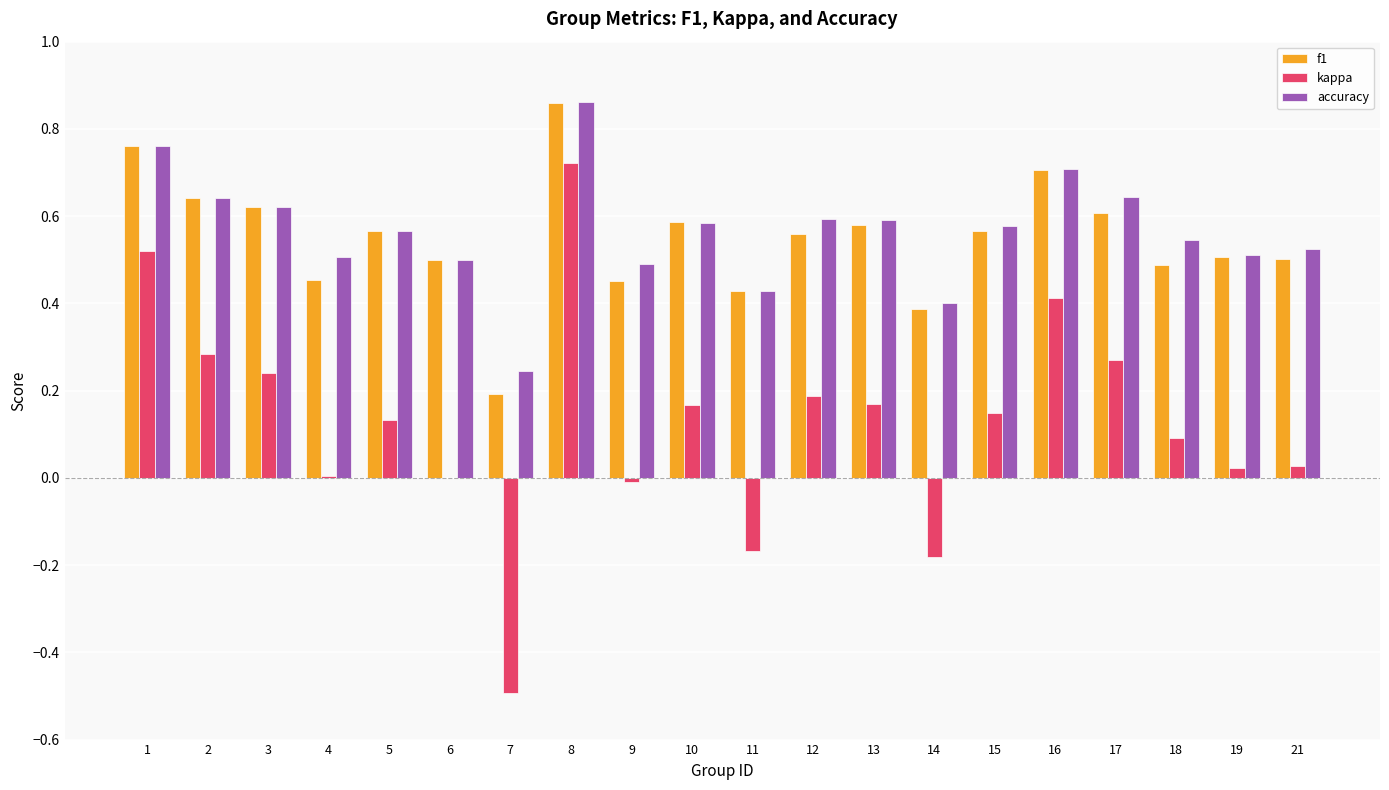

What is the sum of all f1 values?

11.0